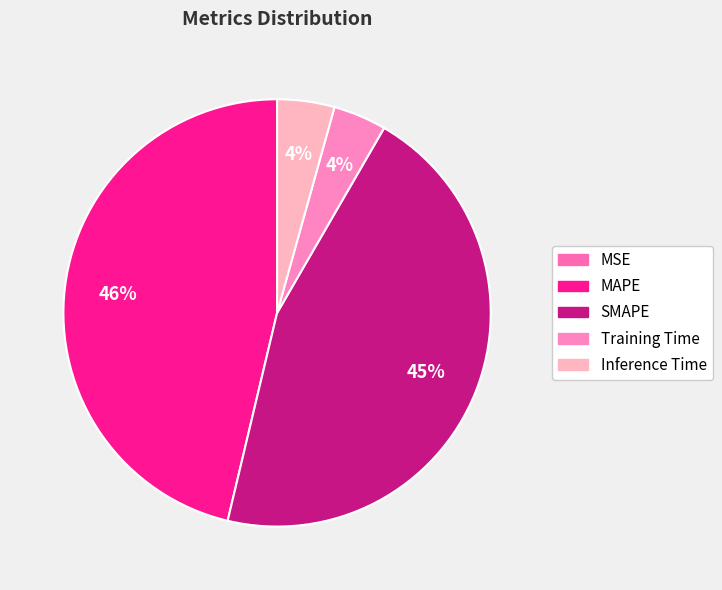

To the nearest percent, what is the average slice percentage?

20%